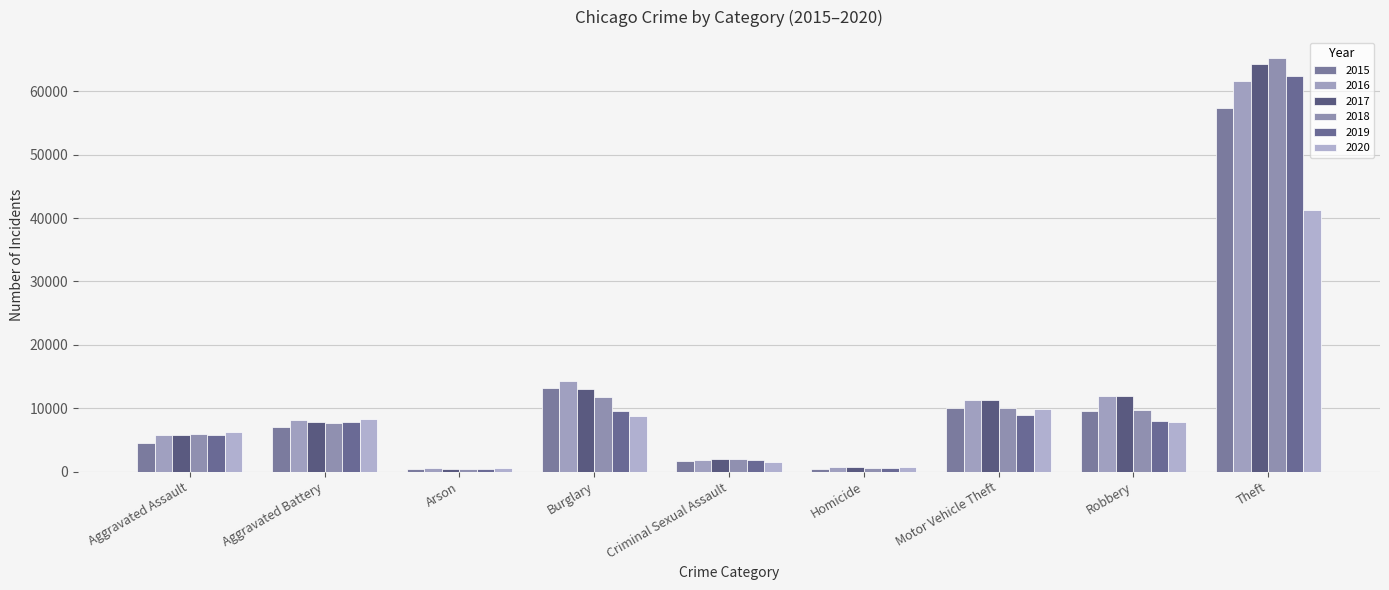

What is the value of the 2017 bar at the 1st from the left?

5793